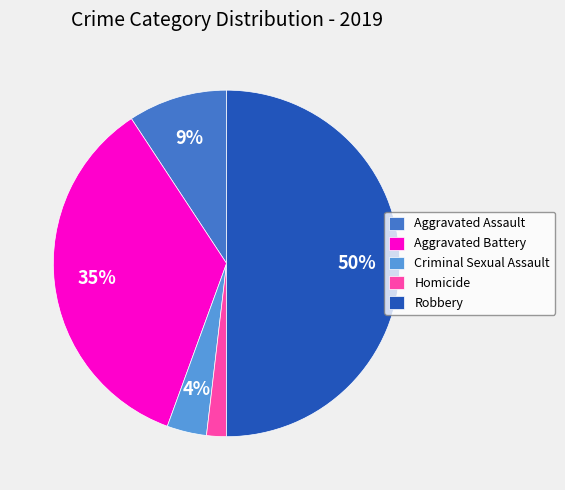

True or false: Criminal Sexual Assault accounts for 4% of the total.

True